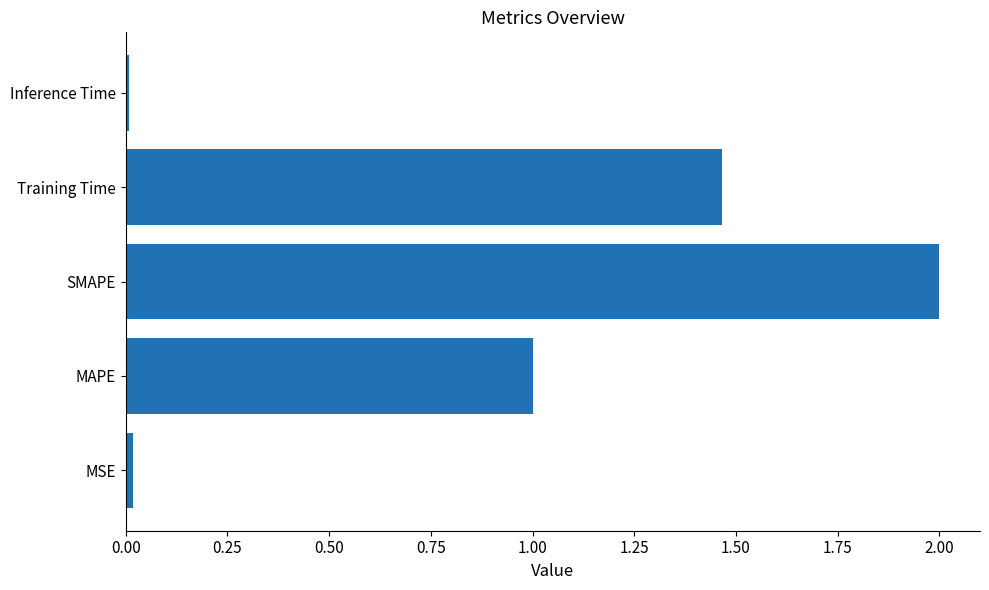

Are the bars horizontal?

Yes